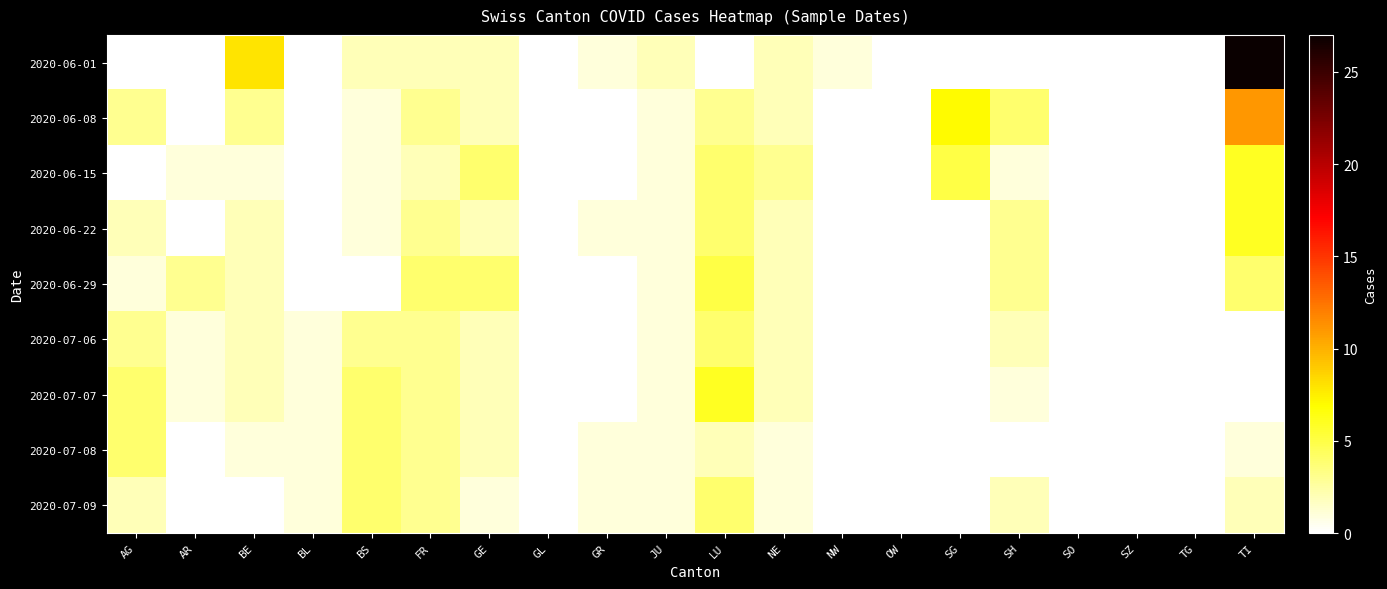

List the series in order of their peak value, lowest first.

2020-07-06, 2020-07-08, 2020-07-09, 2020-06-29, 2020-06-15, 2020-06-22, 2020-07-07, 2020-06-08, 2020-06-01